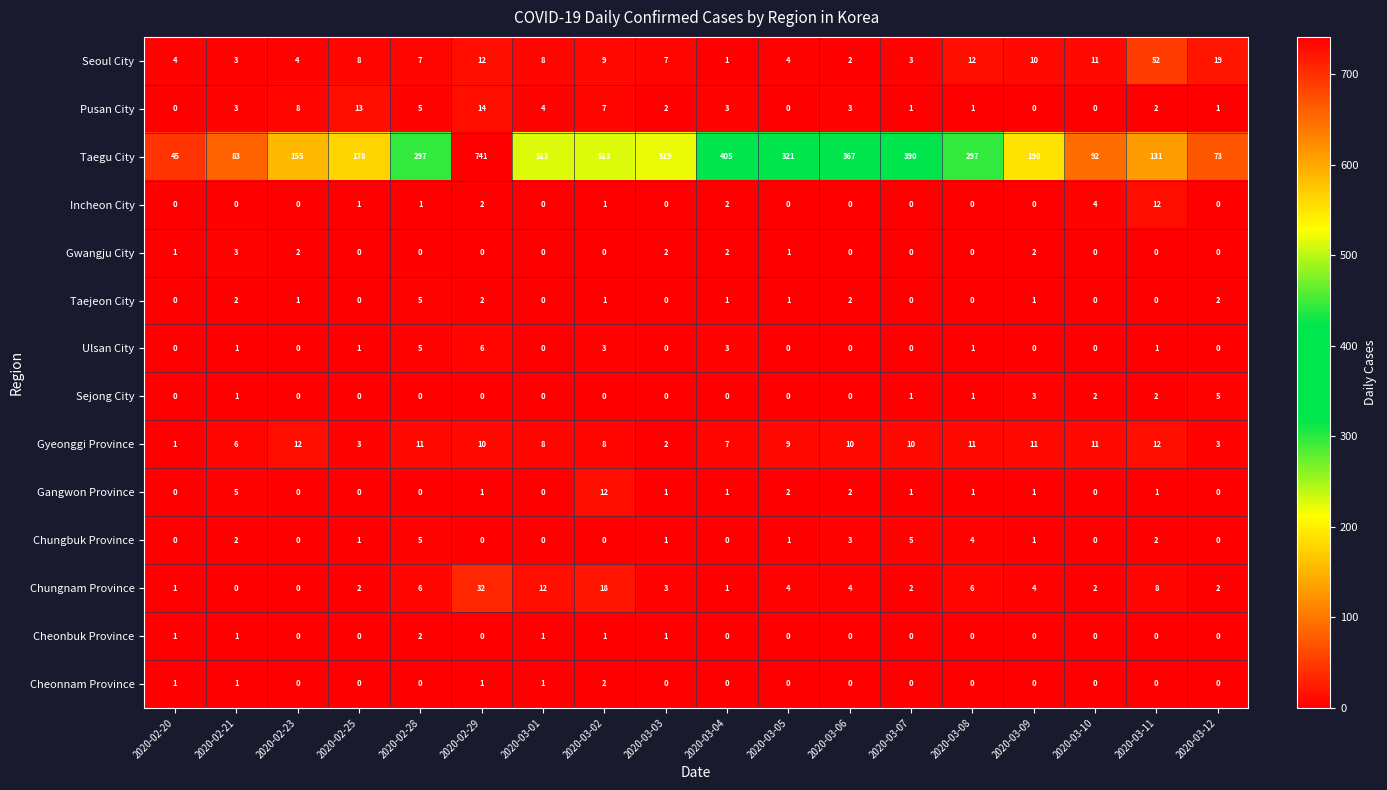

Count the Gwangju City values in the range 0 to 2.

17